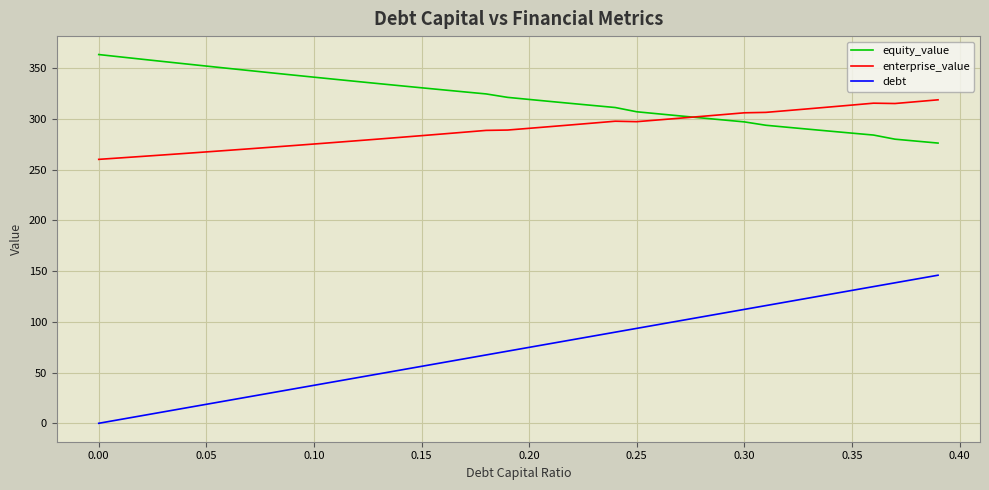

Which series has the widest spread of values?

debt